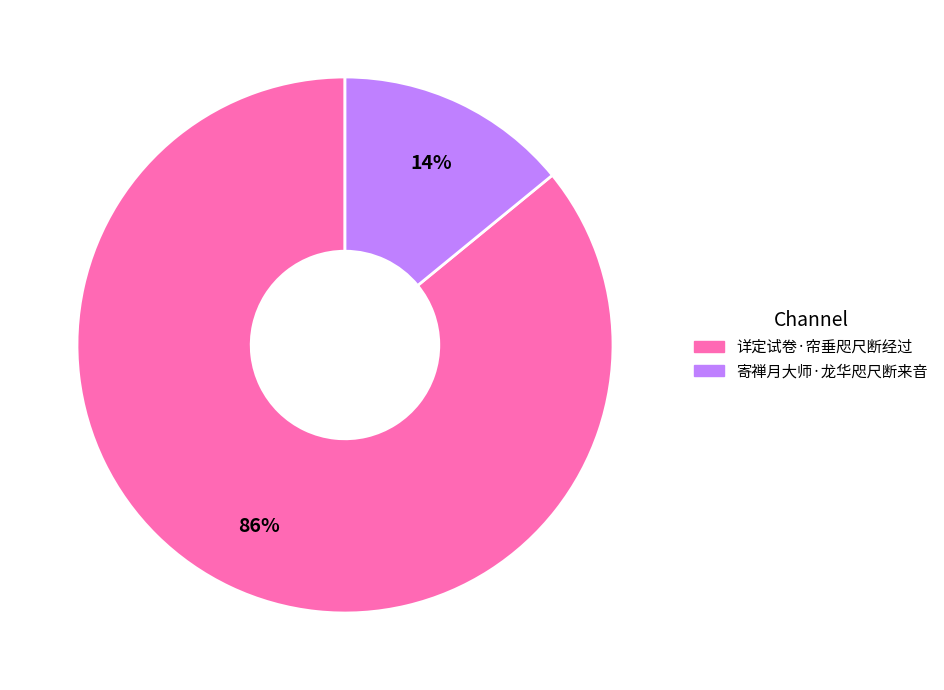

To the nearest percent, what is the average slice percentage?

50%